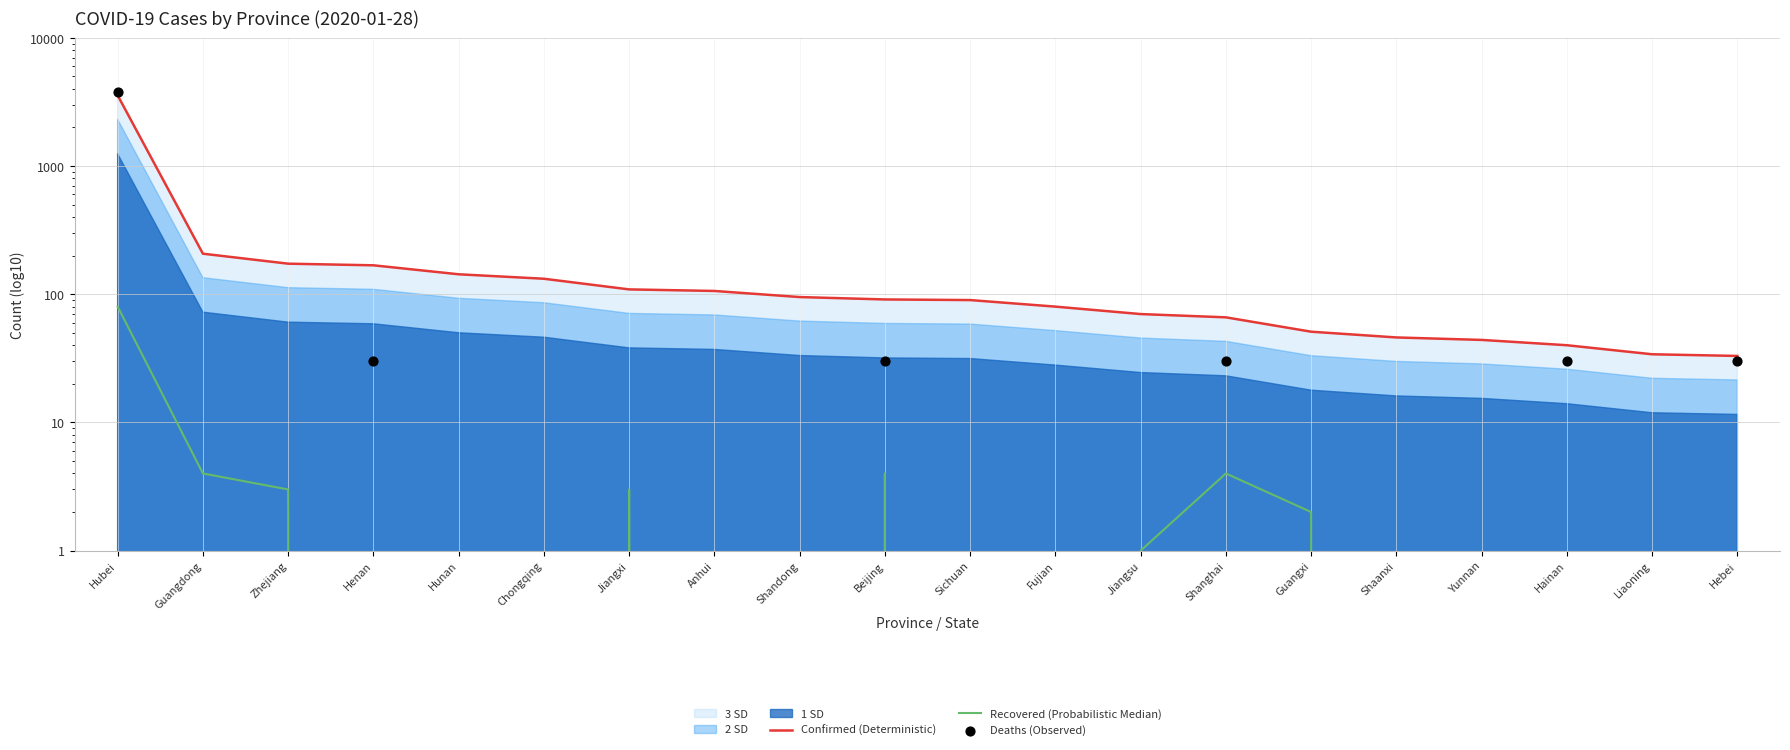

Is the value of Recovered (Probabilistic Median) at Zhejiang greater than the value of Deaths (Observed) at Shandong?

Yes